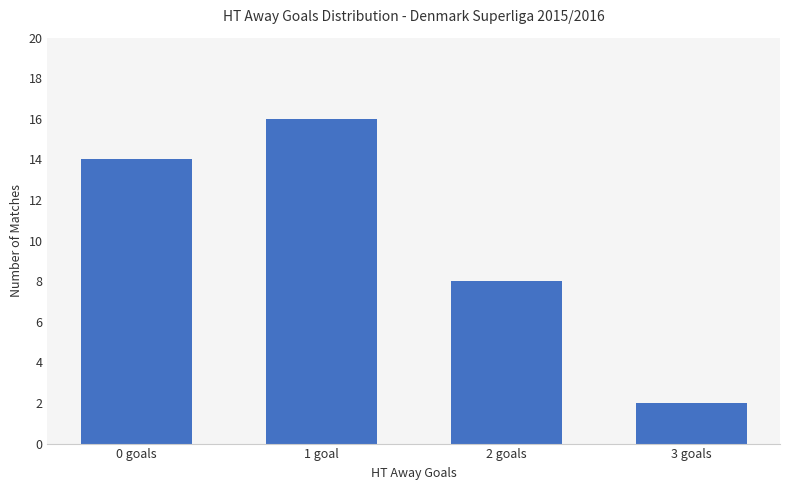

Is it true that the value at 2 goals is 3?

False